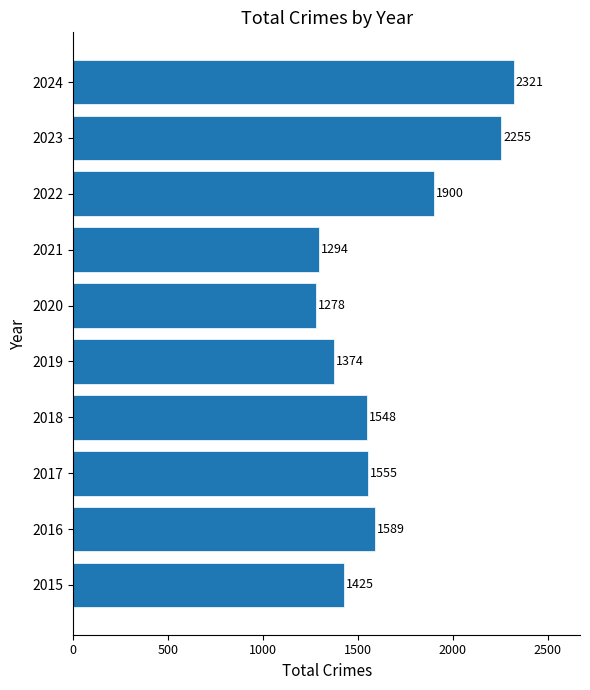

True or false: the data shows 624 at 2023.

False